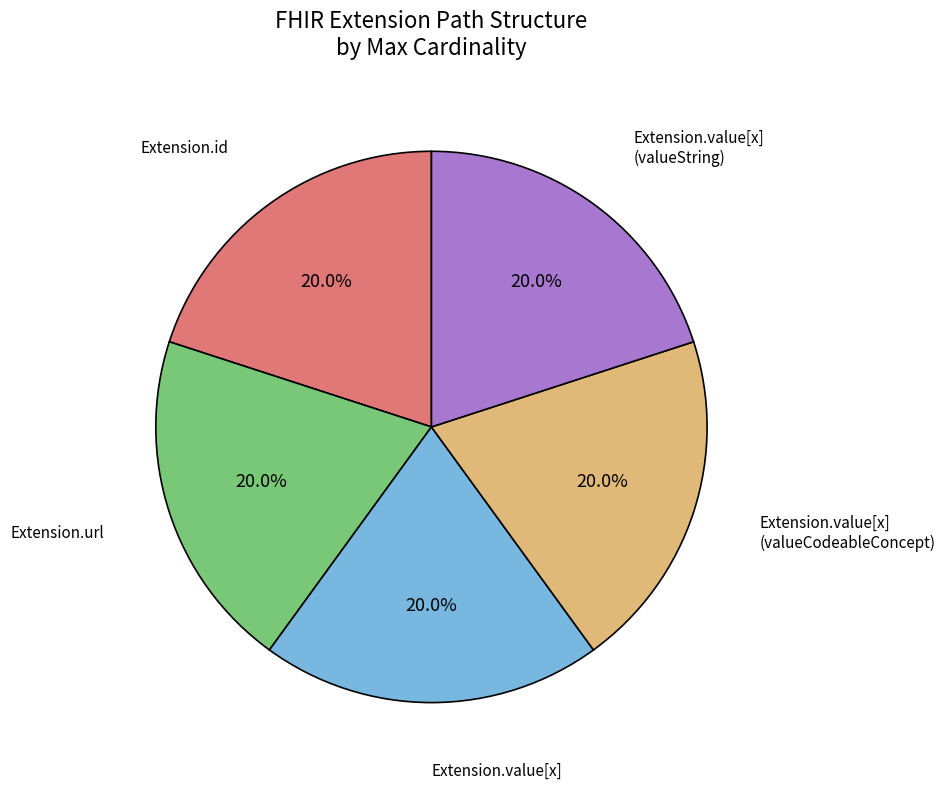

Does any single category account for the majority?

No